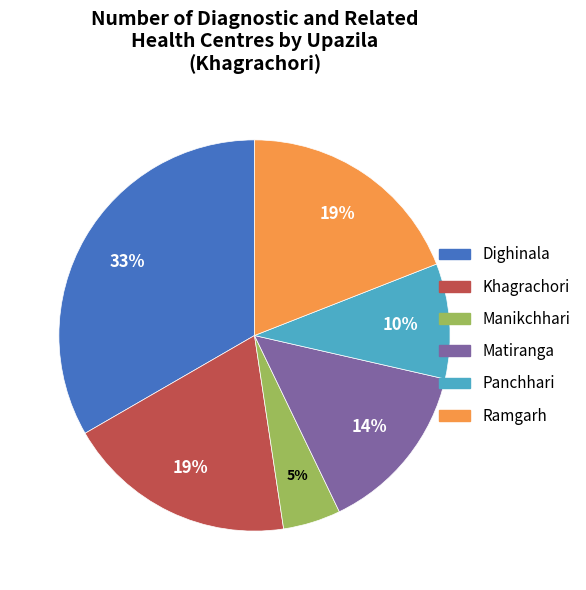

What is the largest slice in the pie chart?

Dighinala